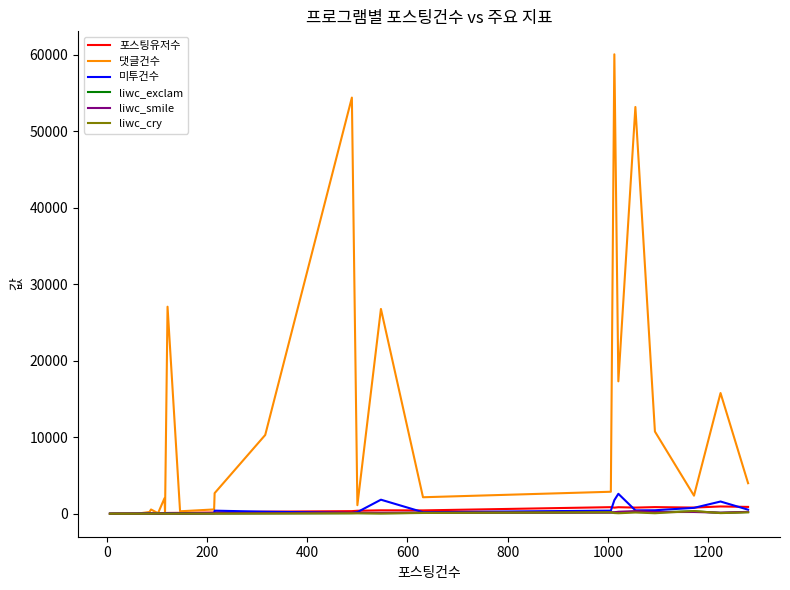

What is the maximum value shown in the chart?

60051